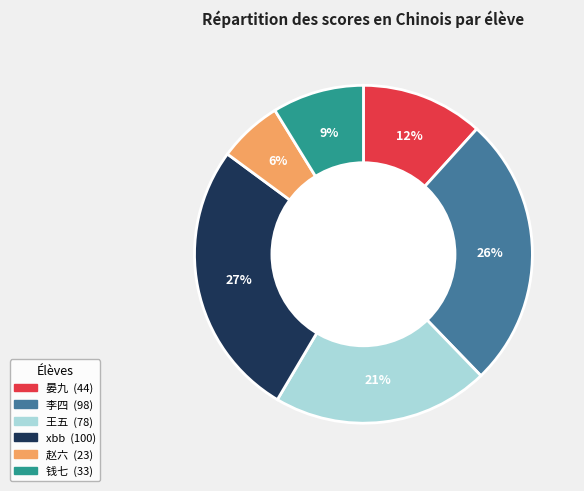

Count the number of slices in the pie.

6